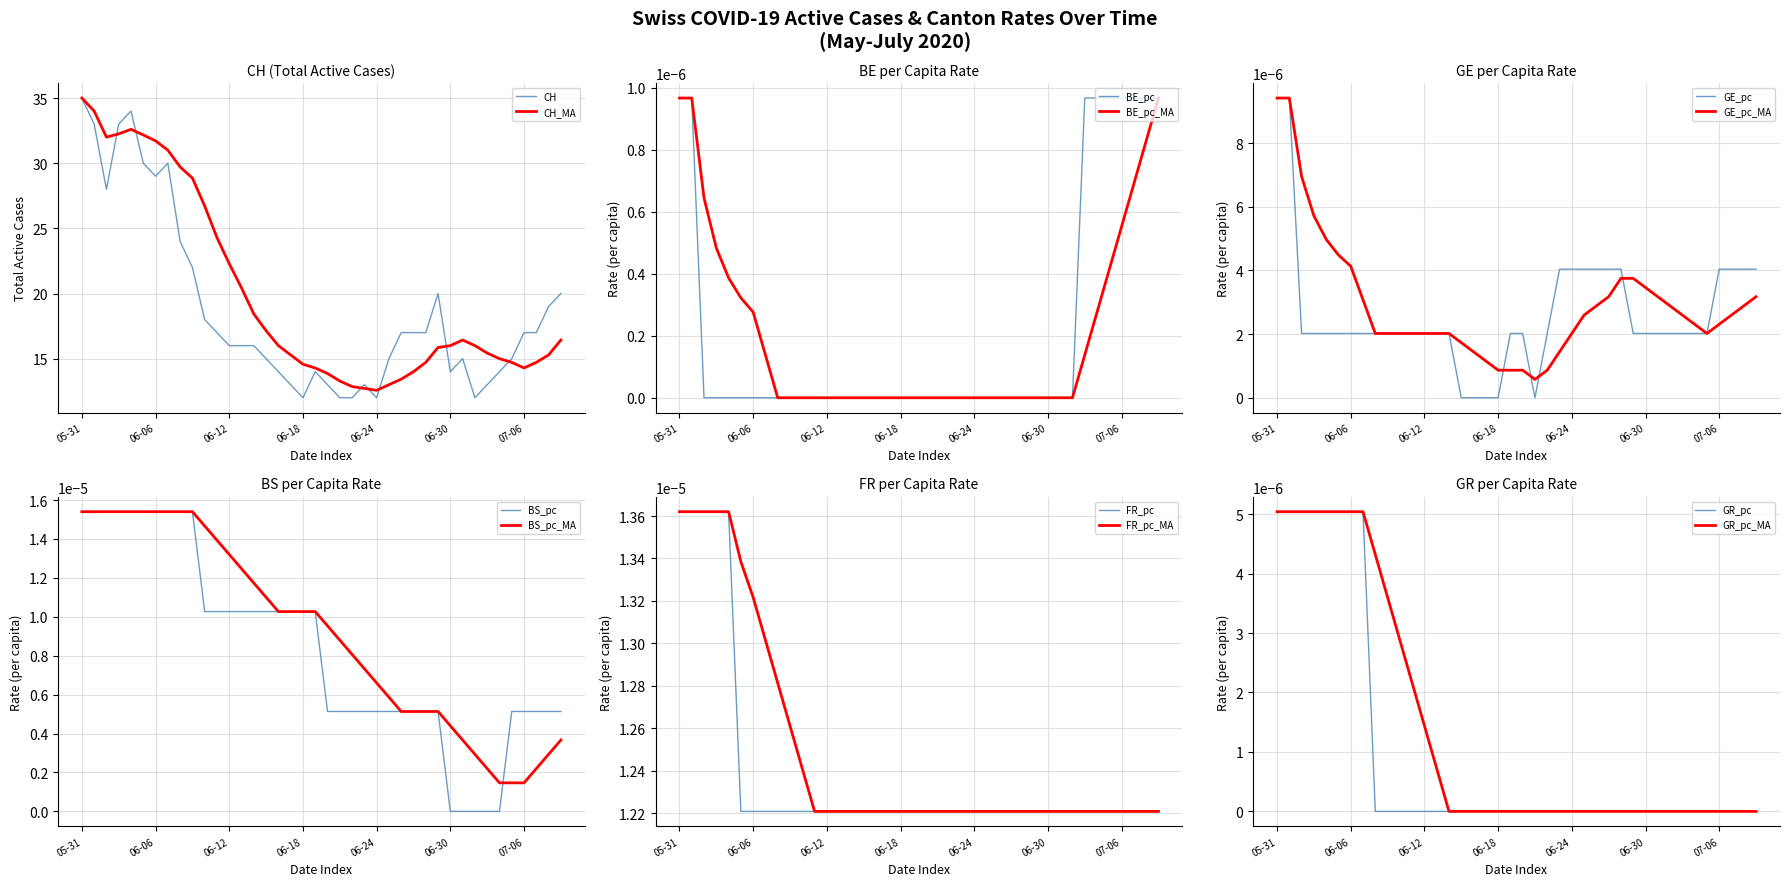

Which series has the largest range (max minus min)?

CH